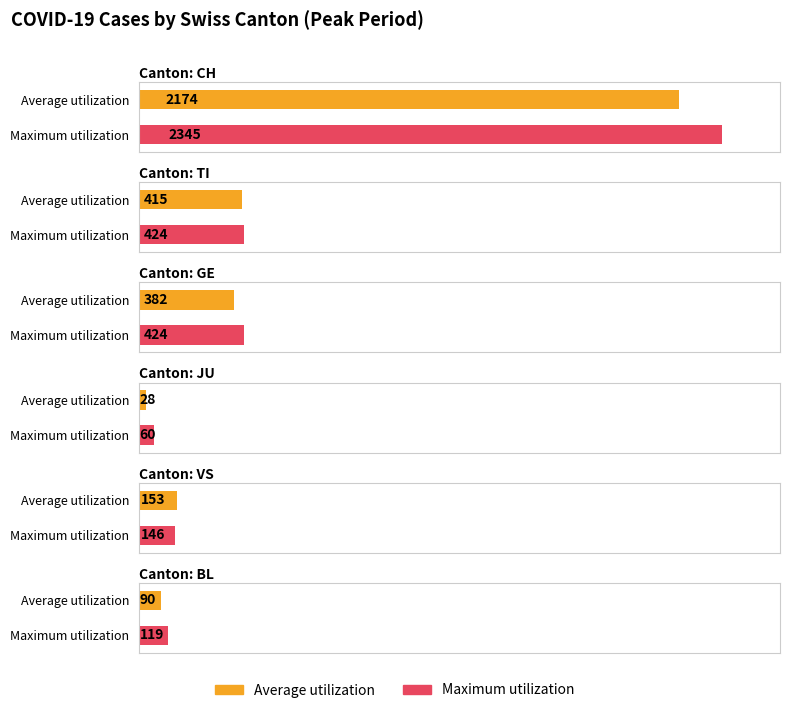

At which label is Maximum utilization closest to 1202?

TI